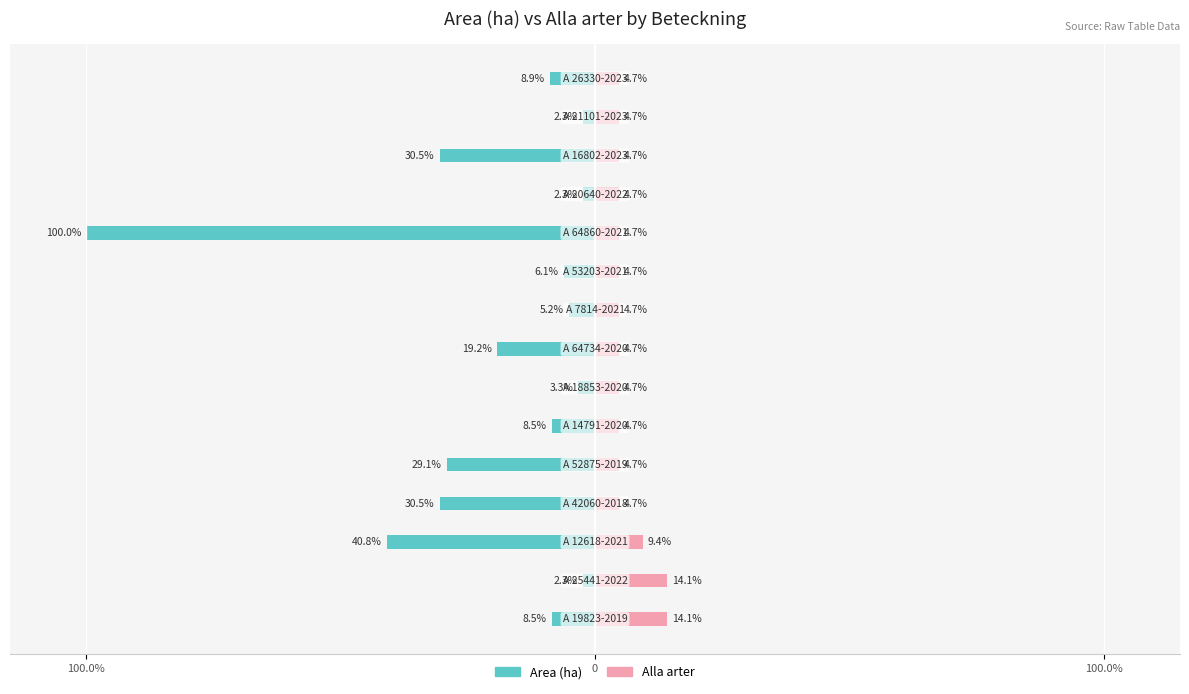

What is the sum of all Alla arter values?

93.9